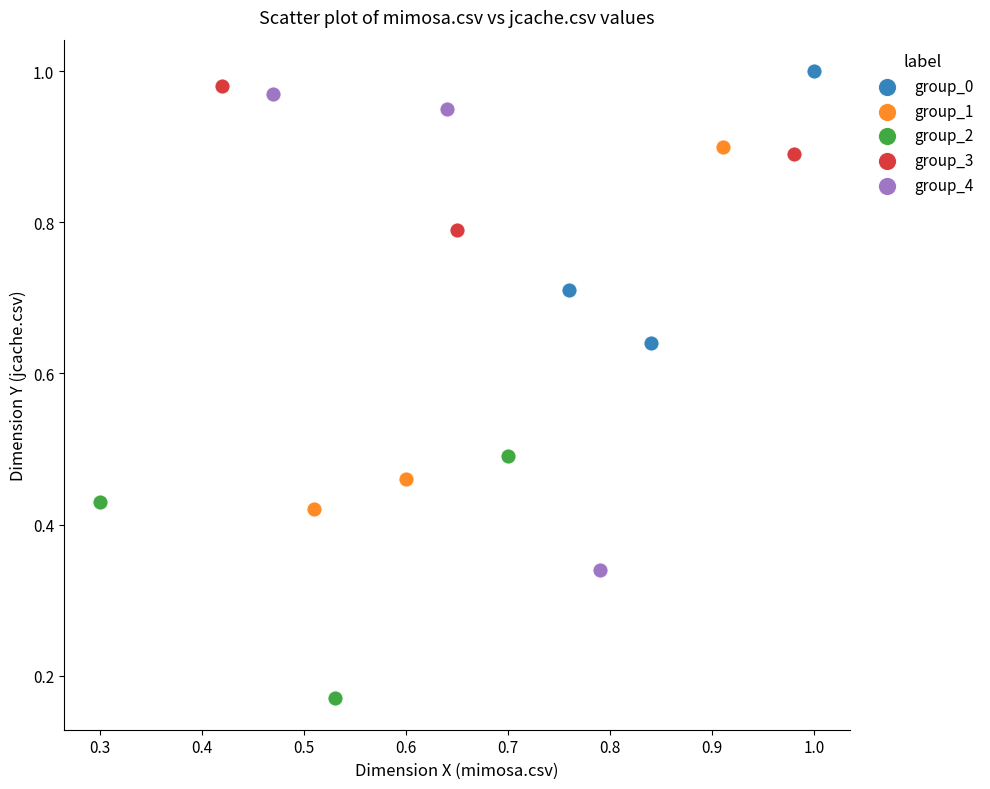

Which series reaches the minimum Y coordinate?

group_2